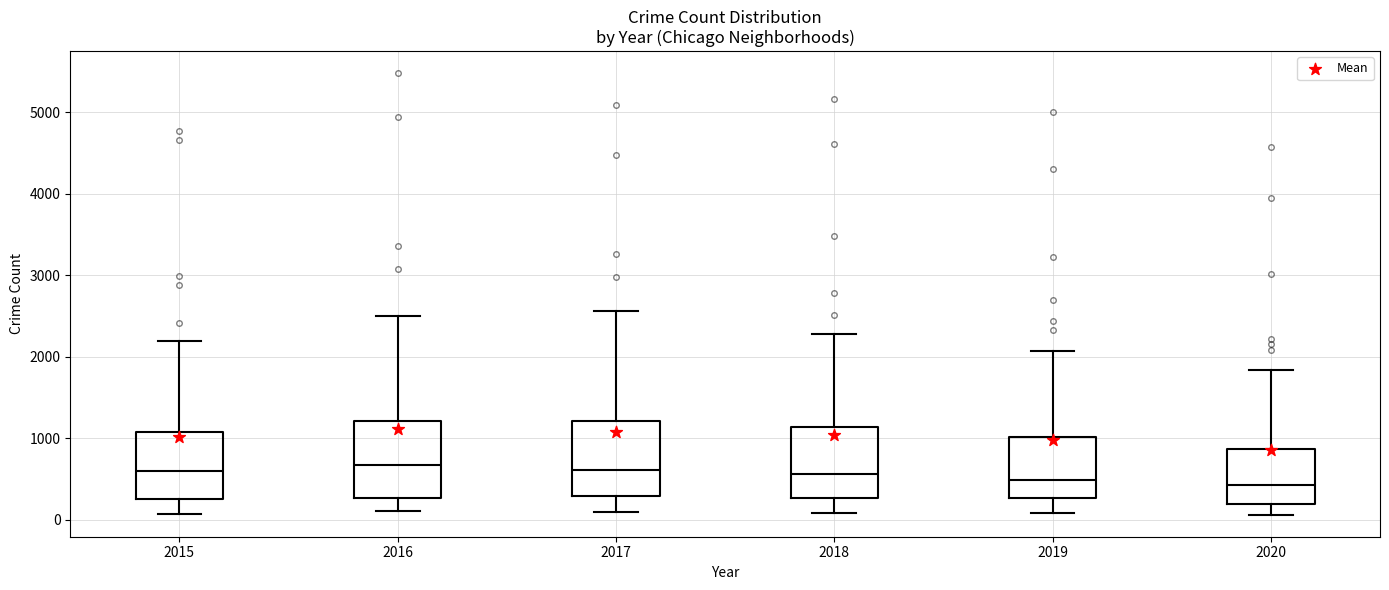

Where does the lower whisker of the box at x = 2017 end on the y-axis? The values are not printed on the chart, so give them approximately, as read against the axis.

100